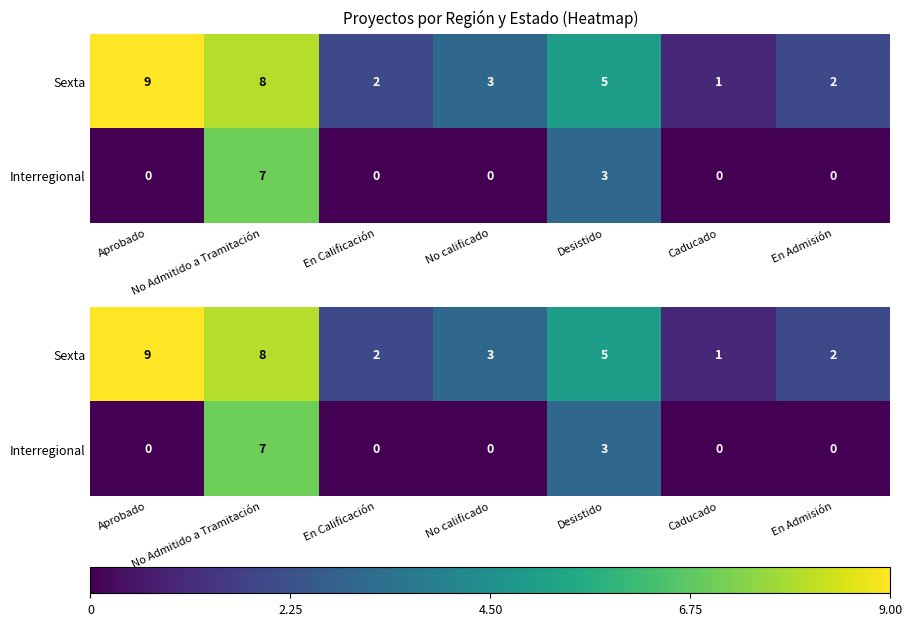

Between No calificado and En Admisión, which series saw the biggest shift?

Sexta